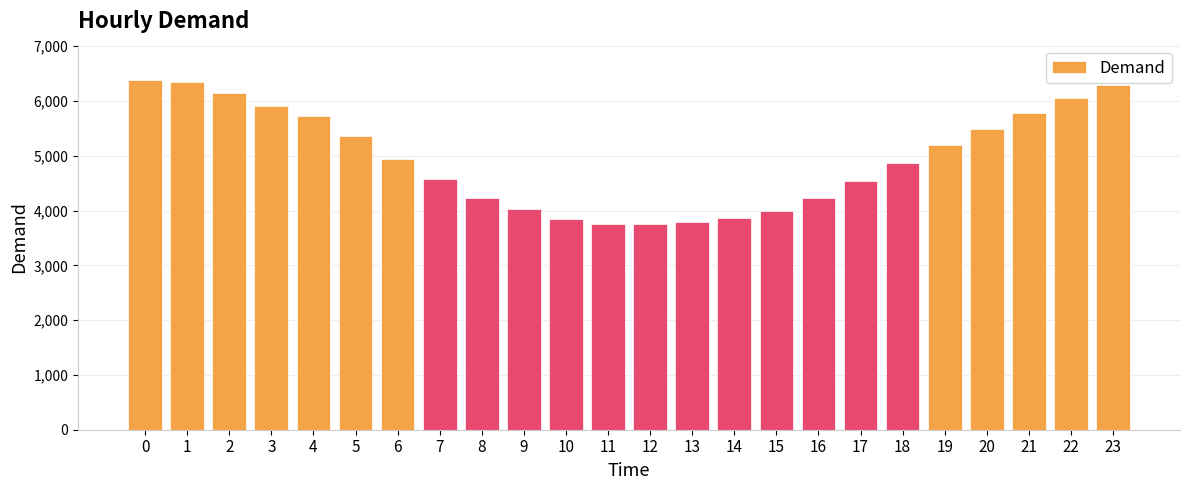

Is it true that the value at 18 is 4876?

True